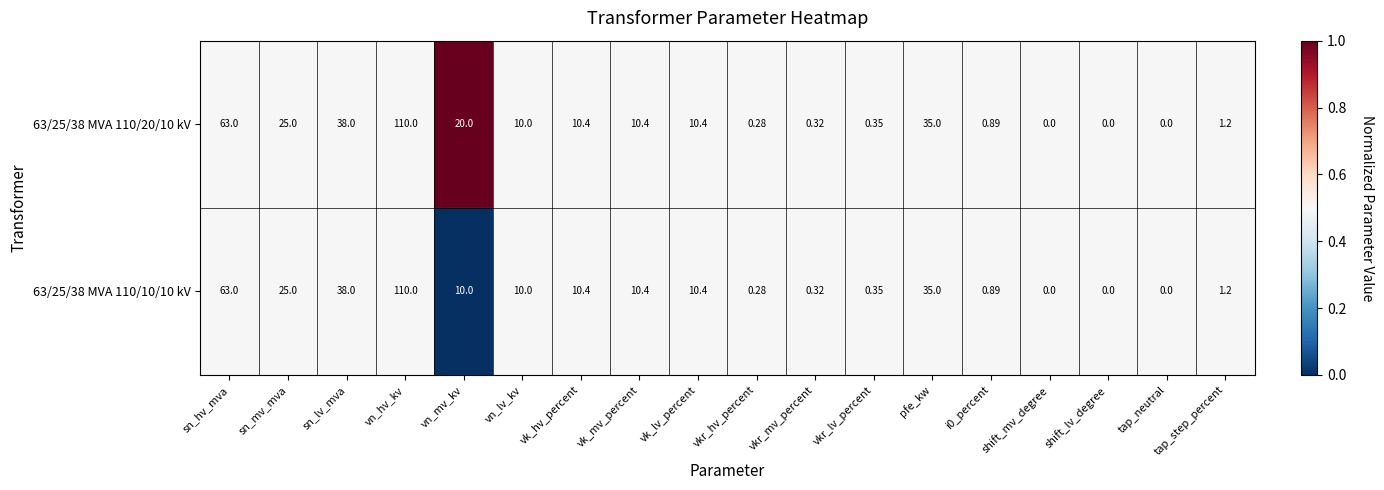

At which category is the sum across all series the highest?

vn_hv_kv